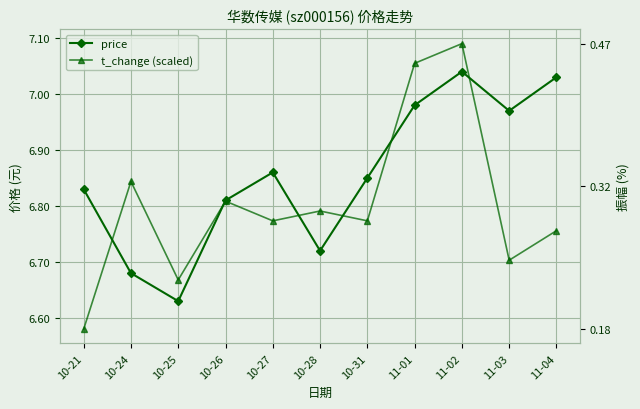

What position from the left is 10-25?

3